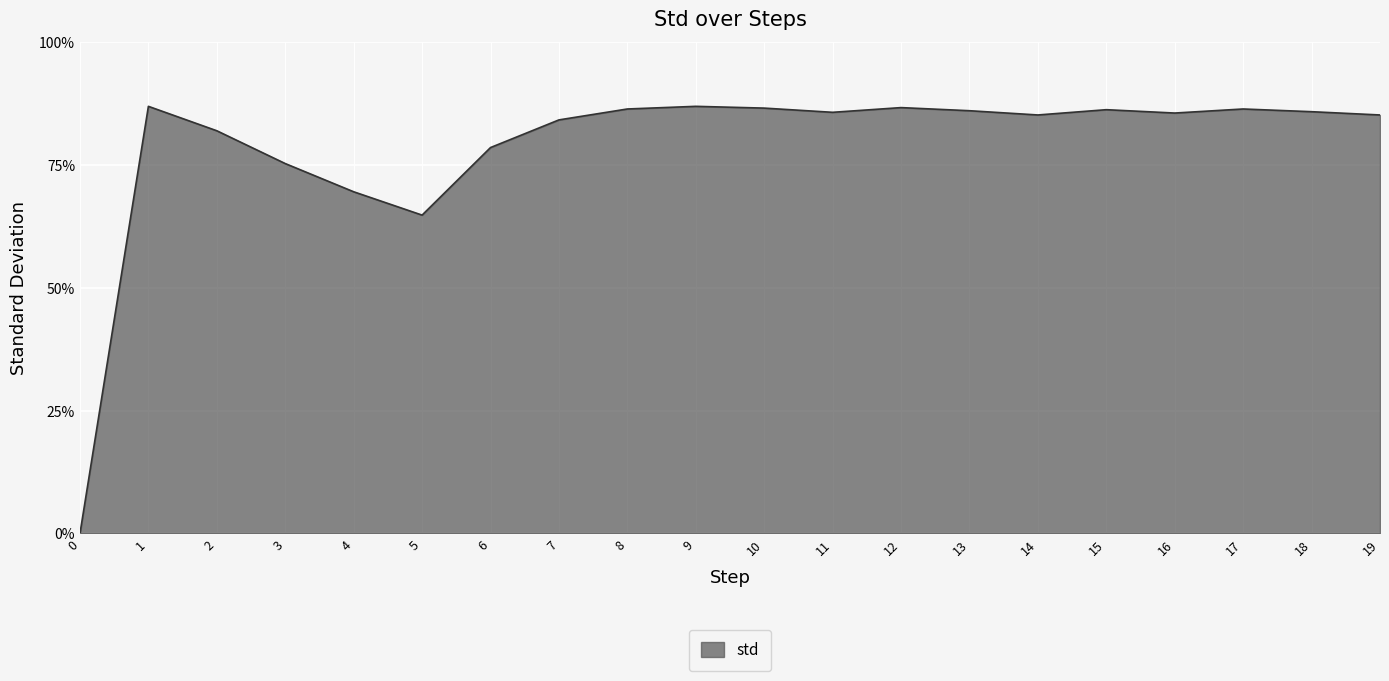

List the labels in order of value, largest first.

1, 9, 12, 10, 8, 17, 15, 13, 18, 11, 16, 14, 19, 7, 2, 6, 3, 4, 5, 0